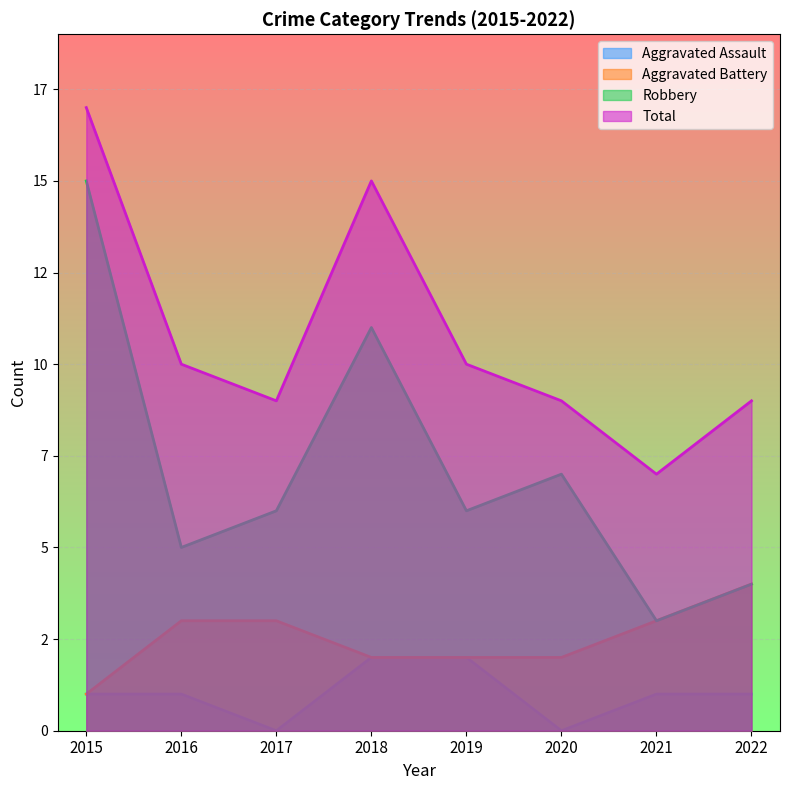

Reading right to left, extract all data points from this chart.

Aggravated Assault: 2022=1	2021=1	2020=0	2019=2	2018=2	2017=0	2016=1	2015=1
Aggravated Battery: 2022=4	2021=3	2020=2	2019=2	2018=2	2017=3	2016=3	2015=1
Robbery: 2022=4	2021=3	2020=7	2019=6	2018=11	2017=6	2016=5	2015=15
Total: 2022=9	2021=7	2020=9	2019=10	2018=15	2017=9	2016=10	2015=17